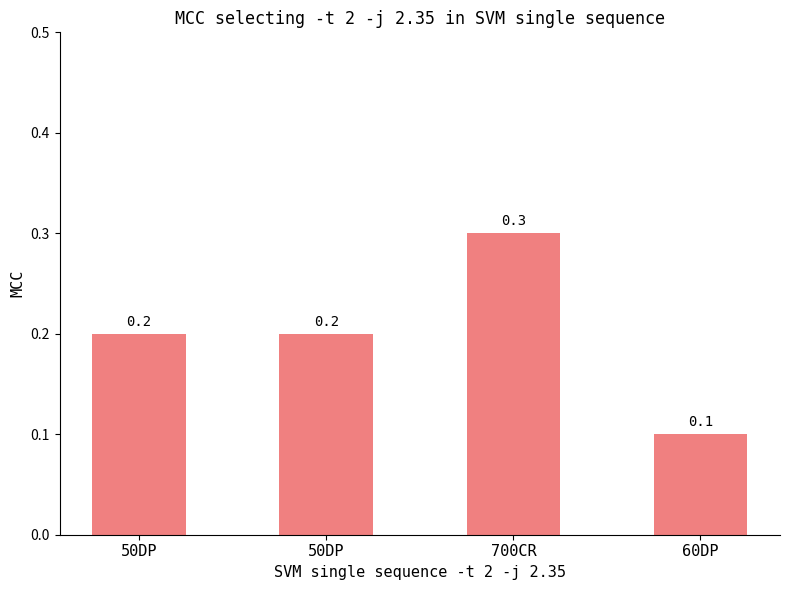

Reading right to left, list all the values displayed in this chart.

0.1	0.3	0.2	0.2